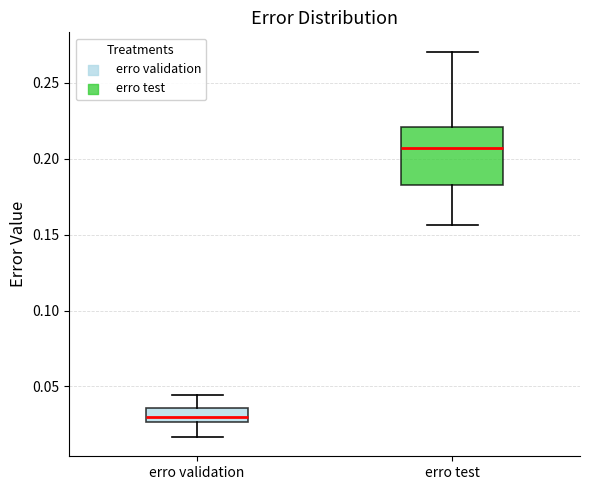

Where is the upper edge of the box for erro validation on the y-axis? The values are not printed on the chart, so give them approximately, as read against the axis.

0.035